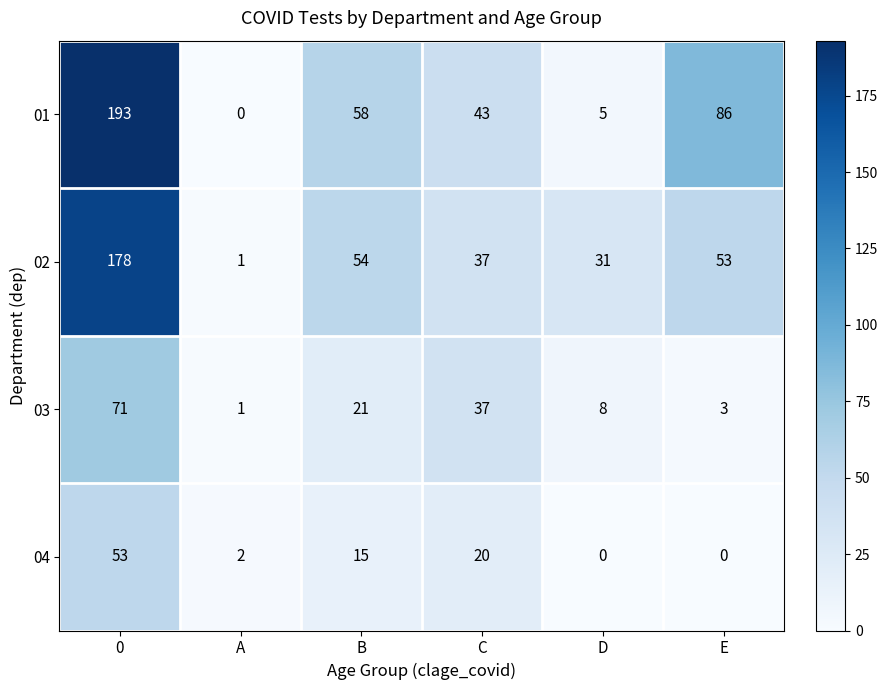

What is the sum of the 03 values at D and C?

45